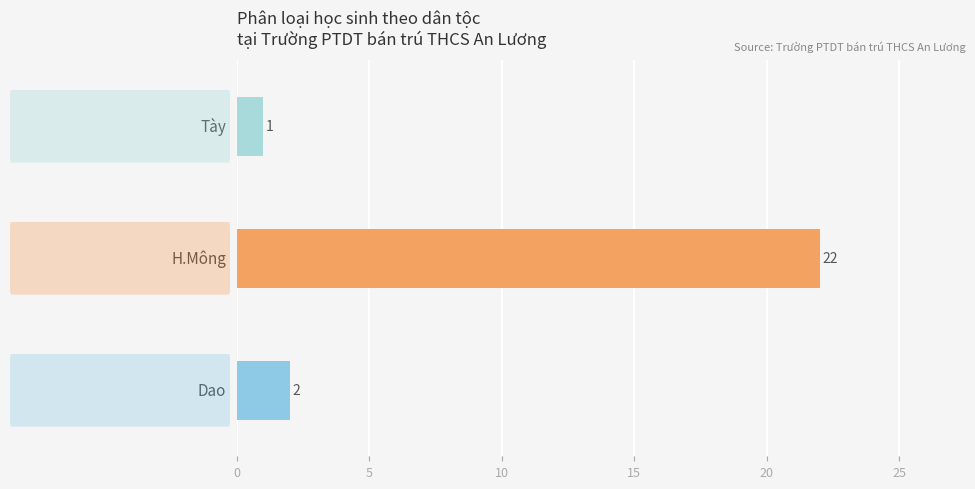

What is the difference between the maximum and minimum values?

21